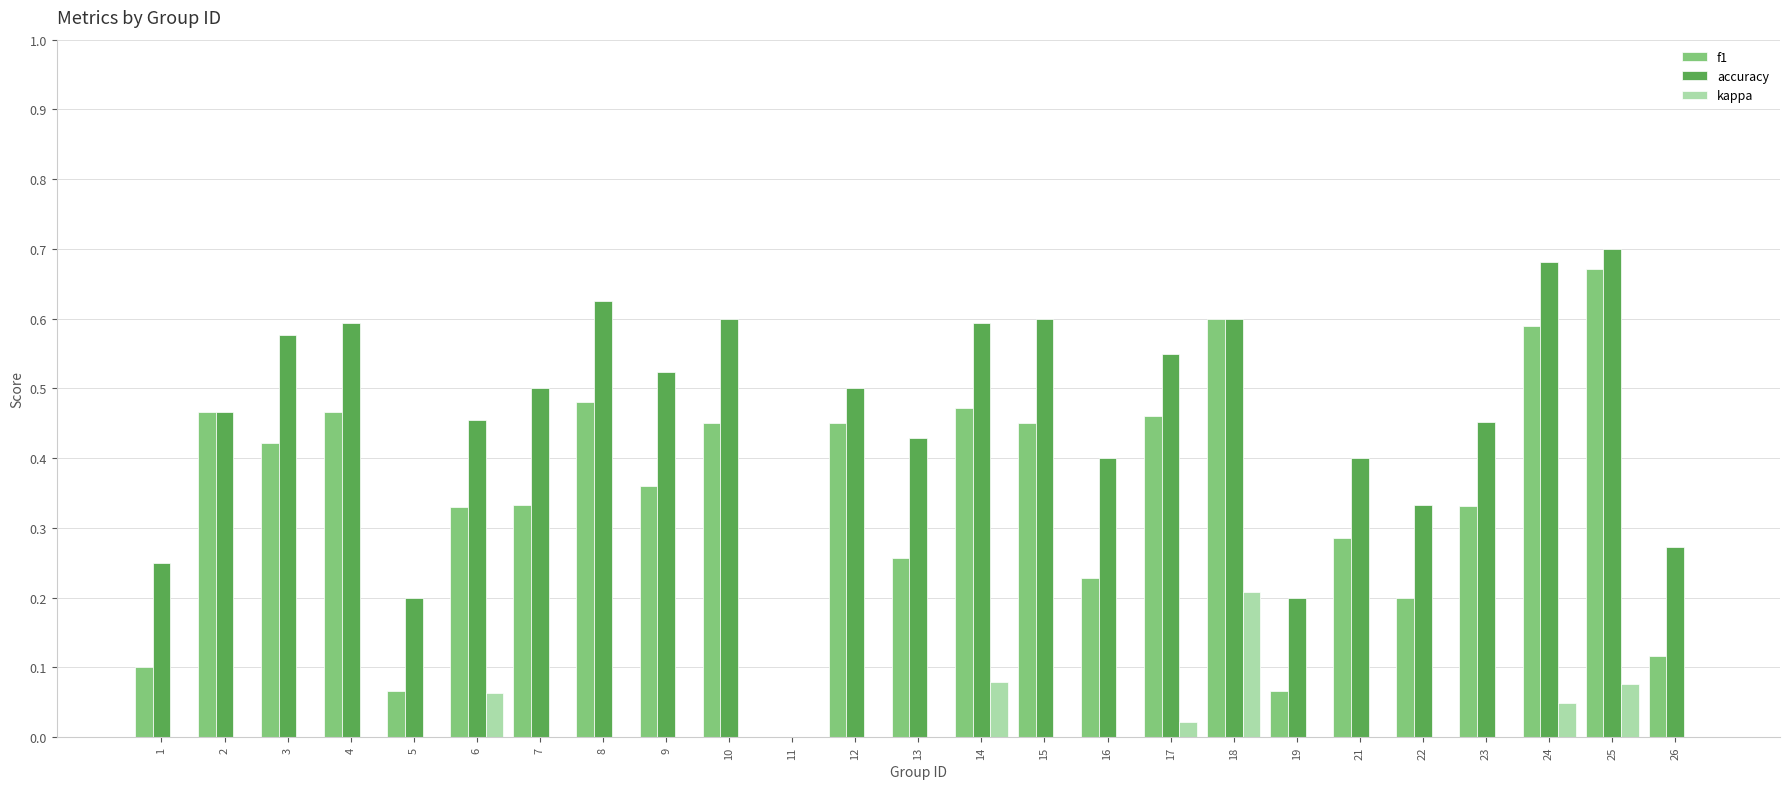

What is the sum of the kappa values at 16 and 2?

-0.2